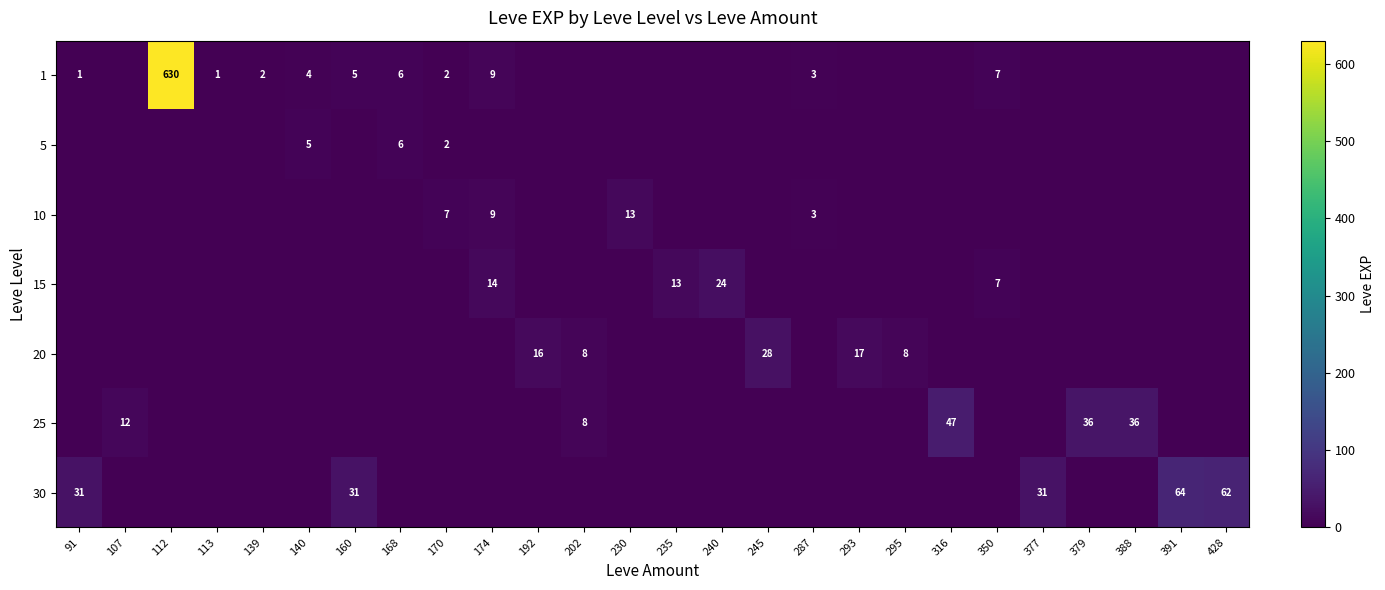

Is the value of 5 at 107 greater than the value of 20 at 388?

No